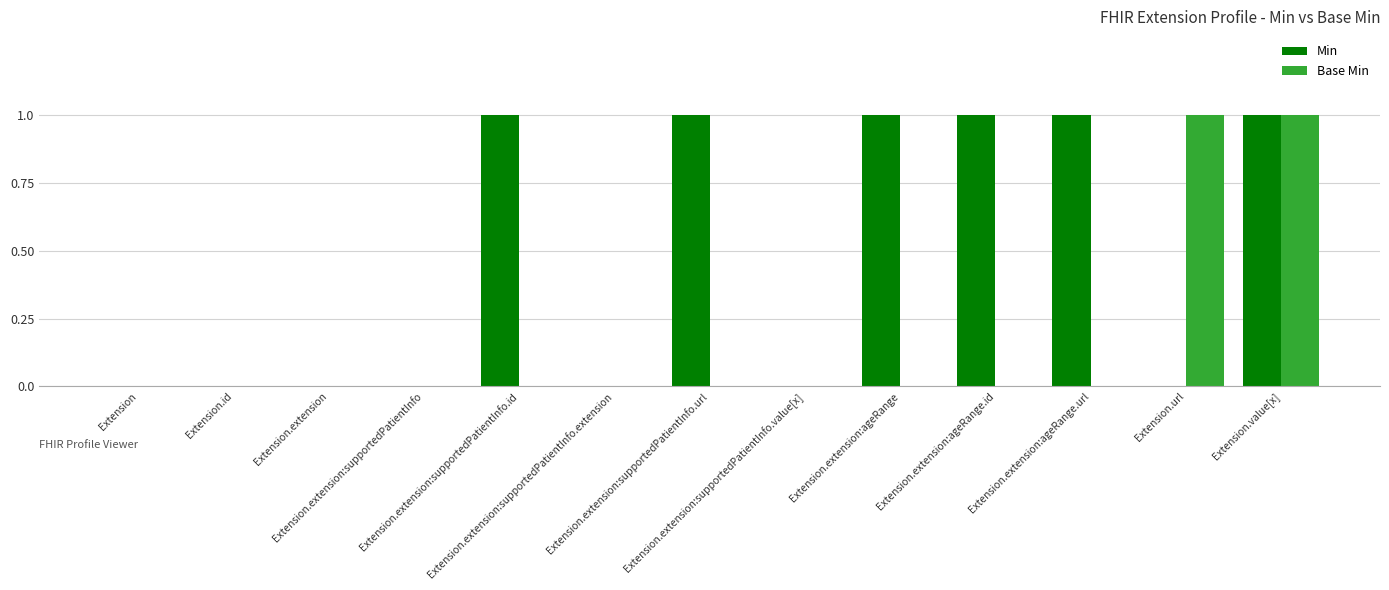

Reading left to right, transcribe all the data shown in this chart.

Min: Extension=0	Extension.id=0	Extension.extension=0	Extension.extension:supportedPatientInfo=0	Extension.extension:supportedPatientInfo.id=1	Extension.extension:supportedPatientInfo.extension=0	Extension.extension:supportedPatientInfo.url=1	Extension.extension:supportedPatientInfo.value[x]=0	Extension.extension:ageRange=1	Extension.extension:ageRange.id=1	Extension.extension:ageRange.url=1	Extension.url=0	Extension.value[x]=1
Base Min: Extension=0	Extension.id=0	Extension.extension=0	Extension.extension:supportedPatientInfo=0	Extension.extension:supportedPatientInfo.id=0	Extension.extension:supportedPatientInfo.extension=0	Extension.extension:supportedPatientInfo.url=0	Extension.extension:supportedPatientInfo.value[x]=0	Extension.extension:ageRange=0	Extension.extension:ageRange.id=0	Extension.extension:ageRange.url=0	Extension.url=1	Extension.value[x]=1